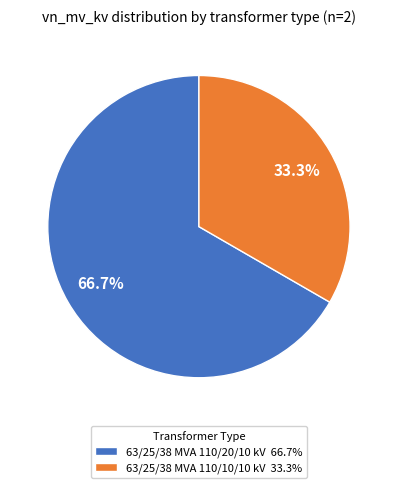

Is 63/25/38 MVA 110/20/10 kV the majority of the pie?

Yes